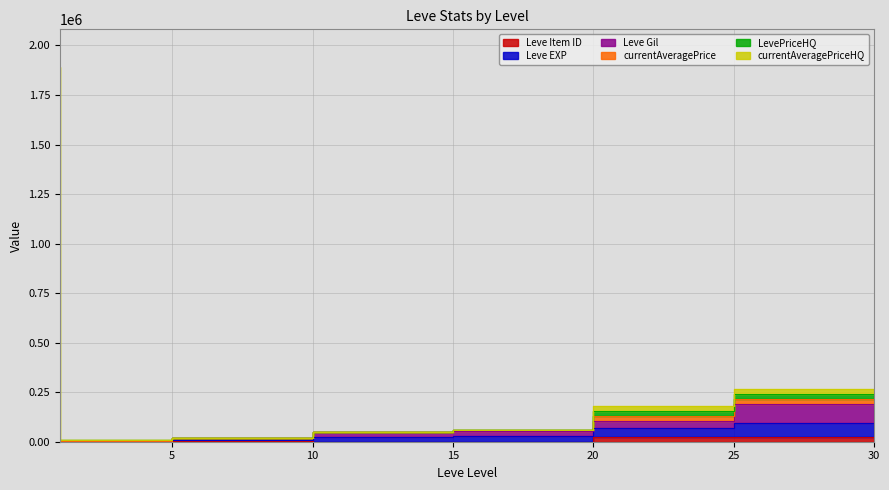

True or false: Leve EXP and Leve Gil cross at least once.

False